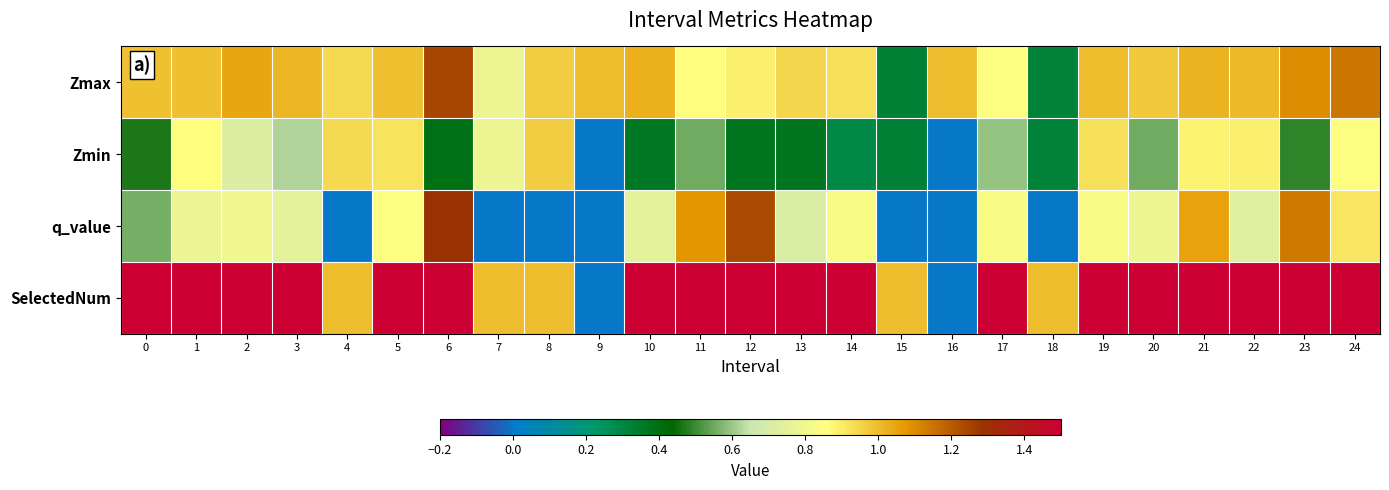

How many series are shown in this chart?

4